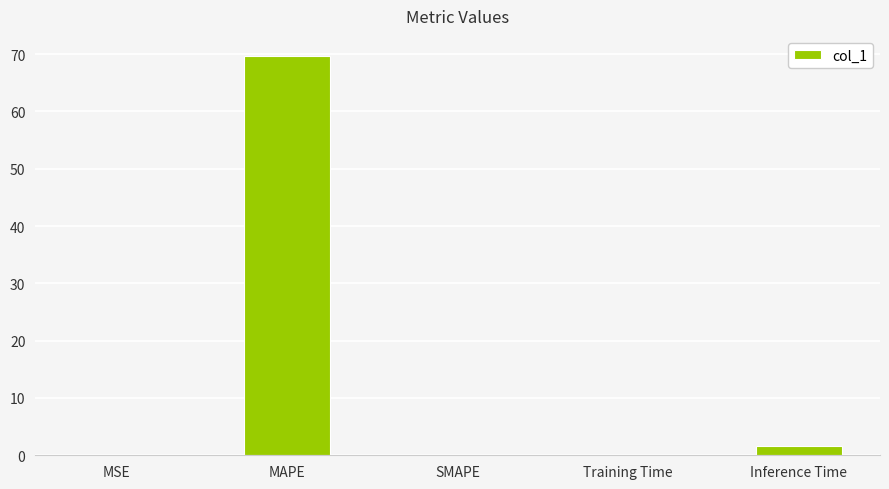

What is the change in value from Training Time to Inference Time?

+1.5